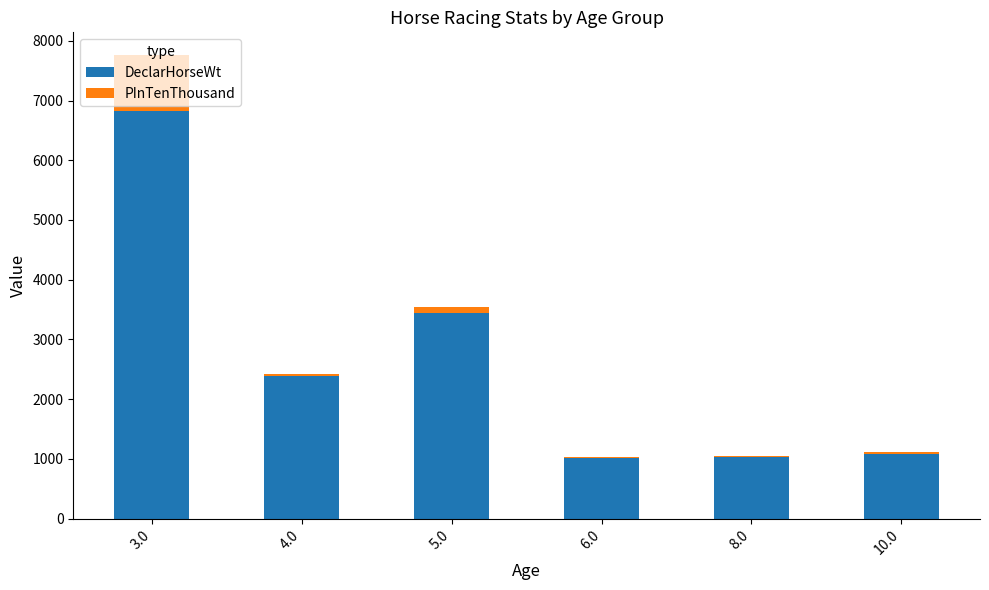

What are all the series names shown in the legend?

DeclarHorseWt, PInTenThousand